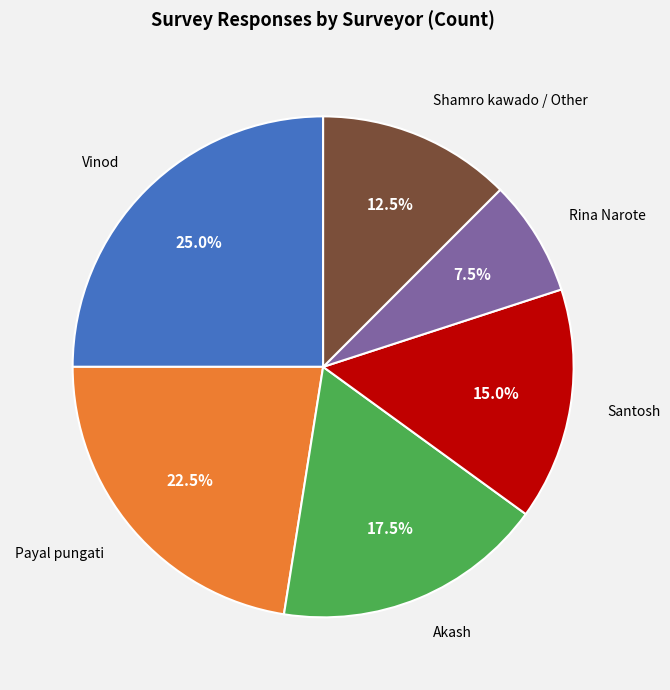

How many segments does this pie chart have?

6